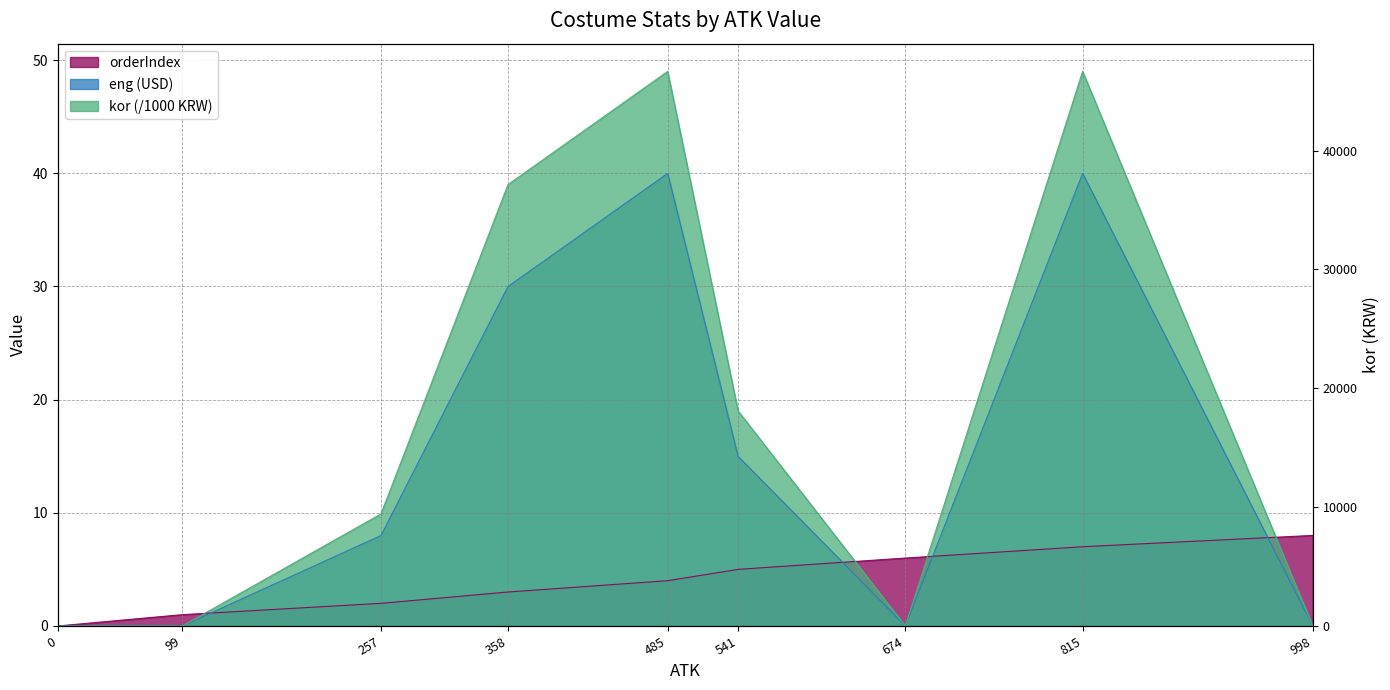

True or false: eng and orderIndex intersect in this chart.

True